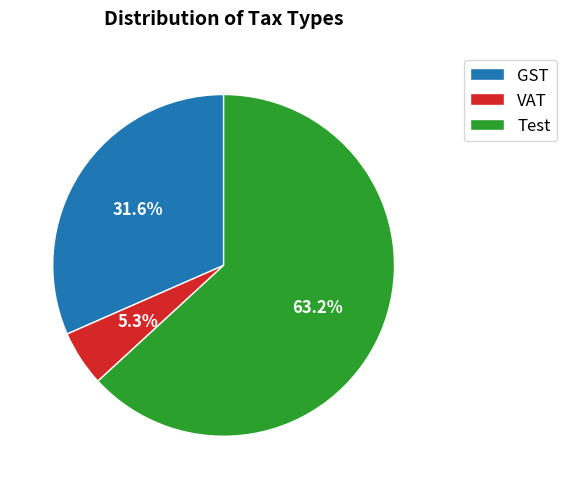

How many segments does this pie chart have?

3